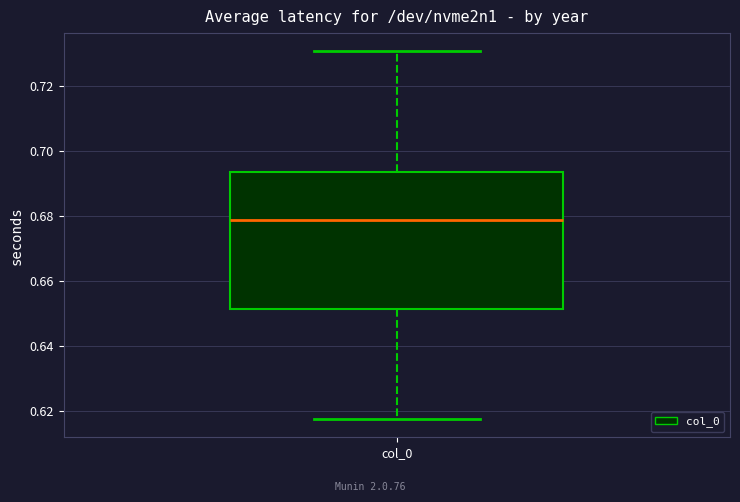

Transcribe this box plot: give where the median line is, the range the box spans, and where the two whiskers end, as read against the y-axis. The values are not printed on the chart, so give them approximately, as read against the axis.

median 0.678, box 0.652 to 0.694, whiskers 0.618 to 0.730